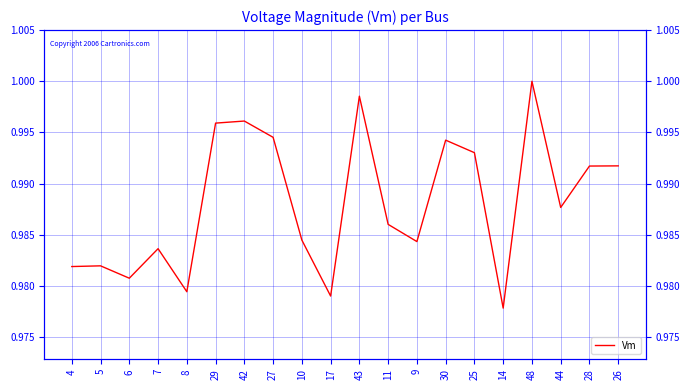

What position from the left is 6?

3